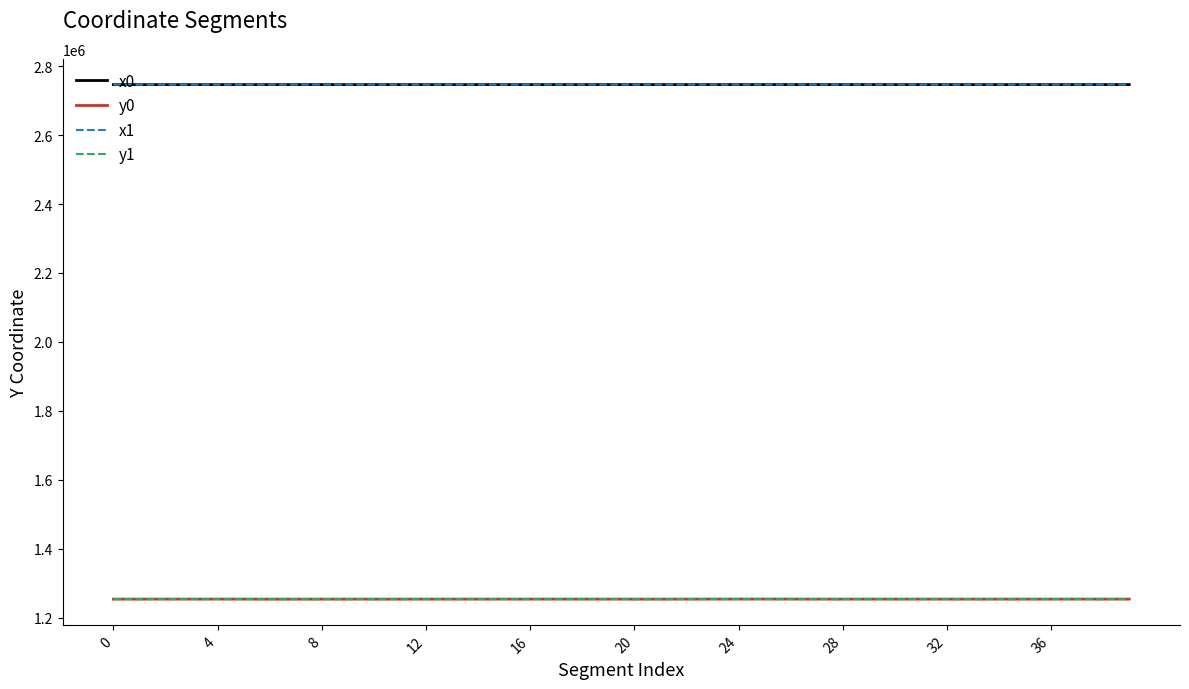

True or false: y1 and x1 cross at least once.

False